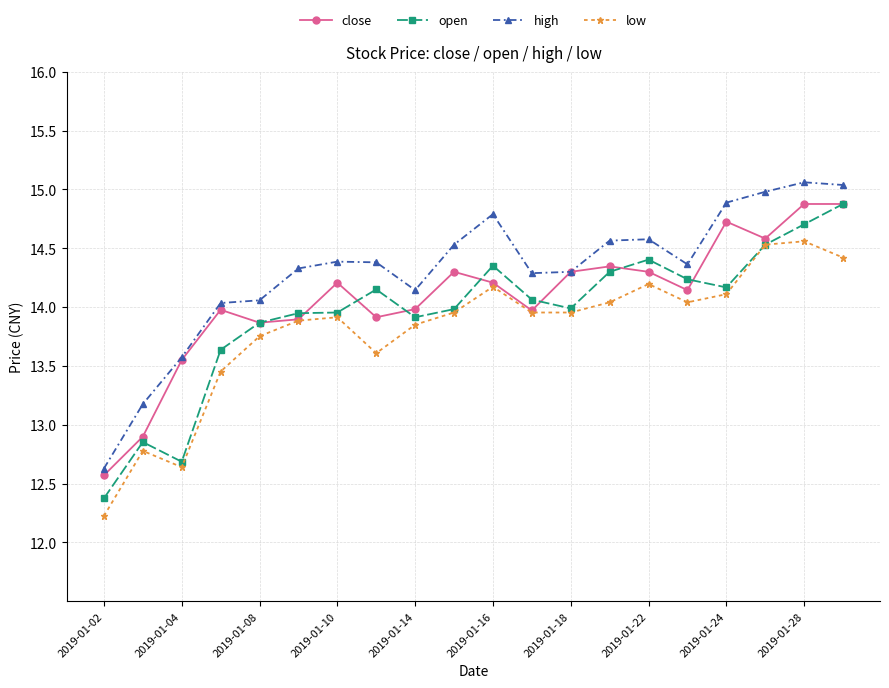

True or false: open has more than 1 points higher than both neighbors.

True